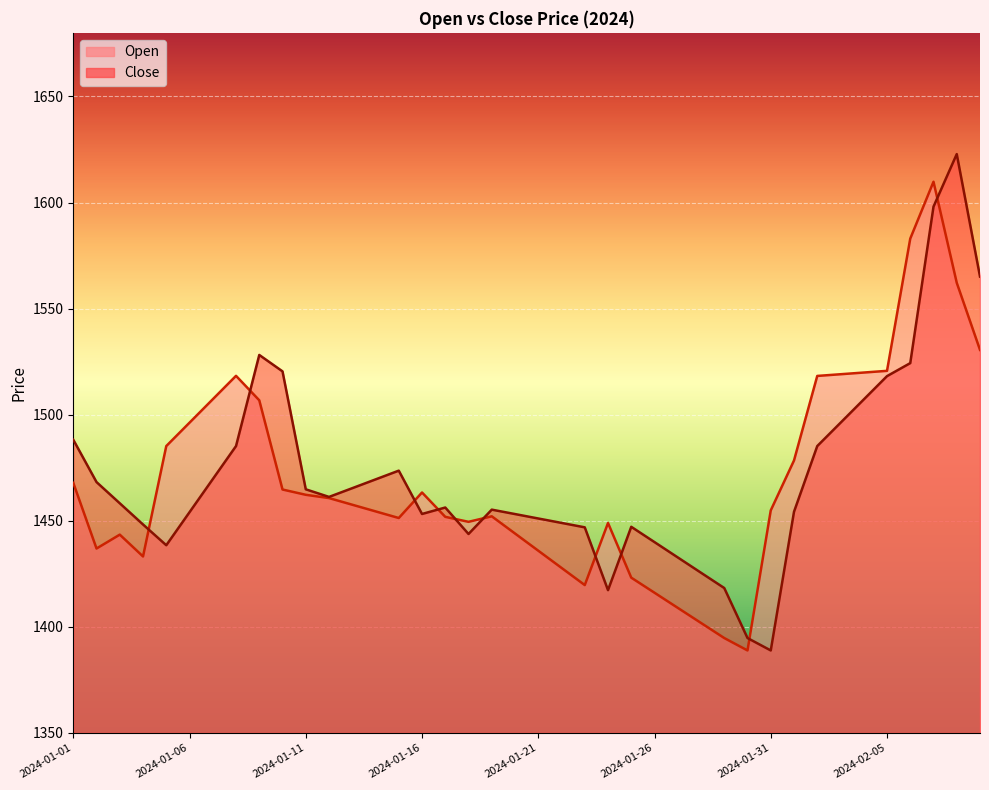

Rank the series by their average value, from highest to lowest.

Close, Open